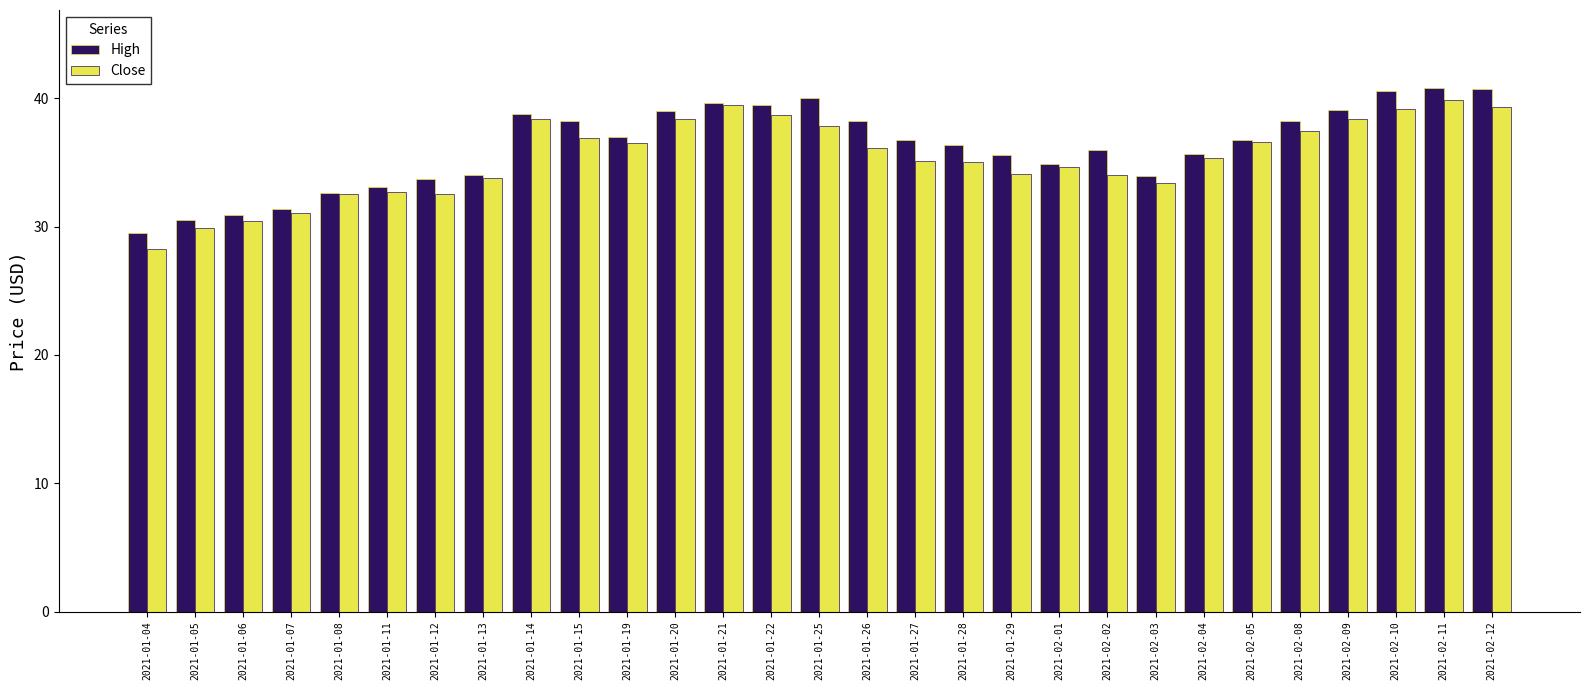

What is the total value across all series at 2021-02-05?

73.4